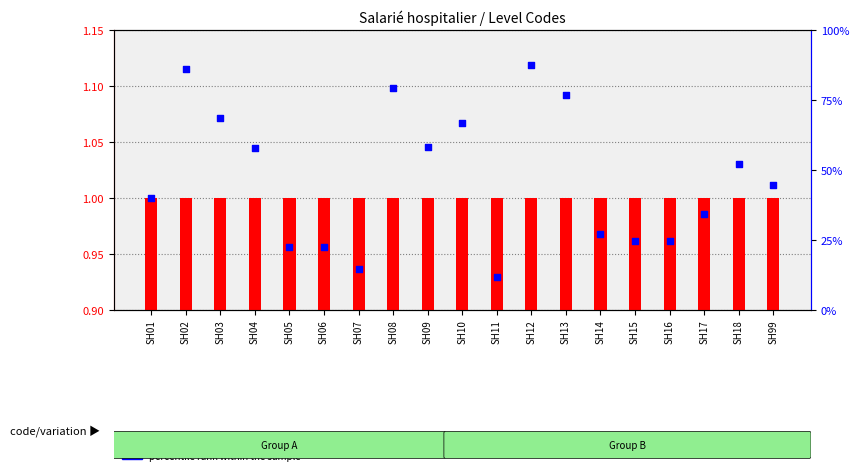

What is the total value across all series at SH01?

41.0